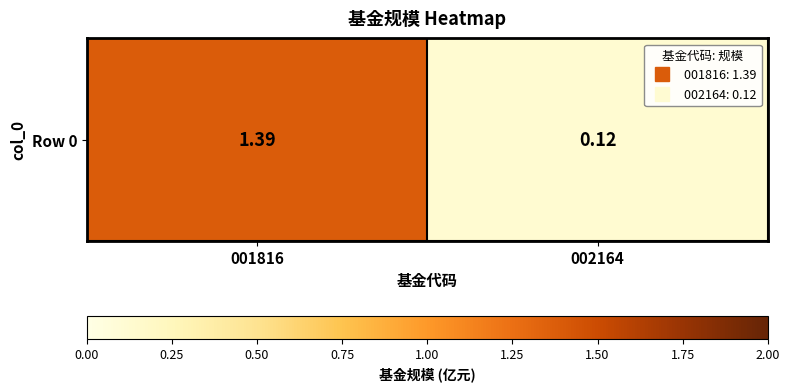

What is the greatest value displayed?

1.4